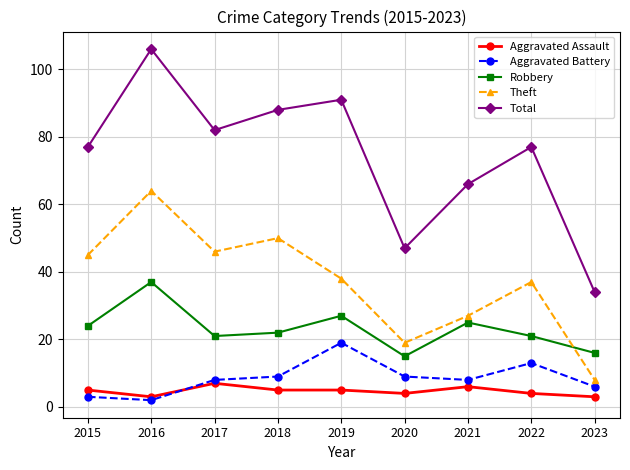

Read the Aggravated Battery value at 2022, to the nearest 5.

15